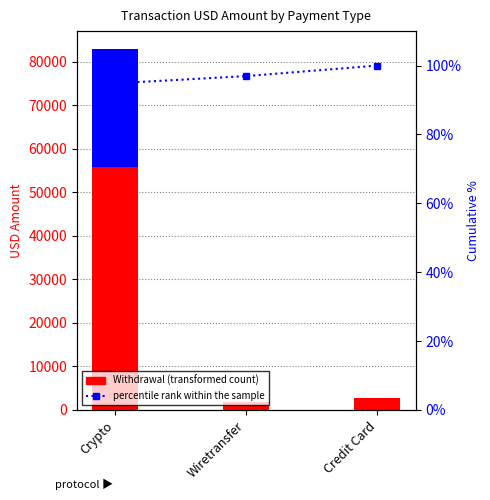

What is the difference between the highest and lowest values at Credit Card?

2670.6